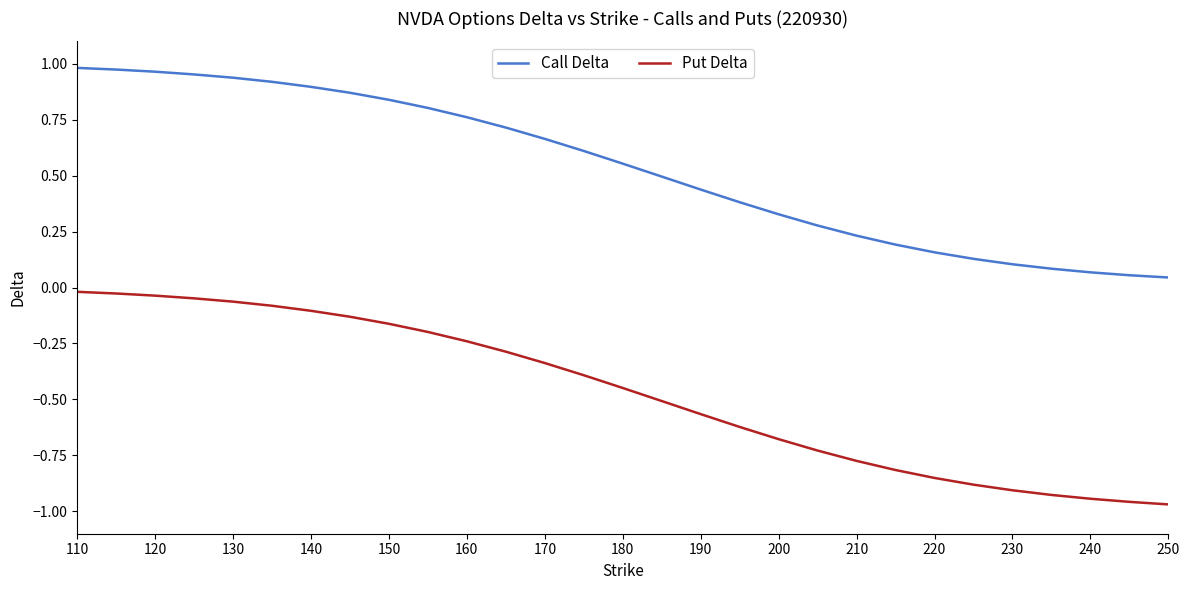

True or false: Call Delta and Put Delta cross at least once.

False